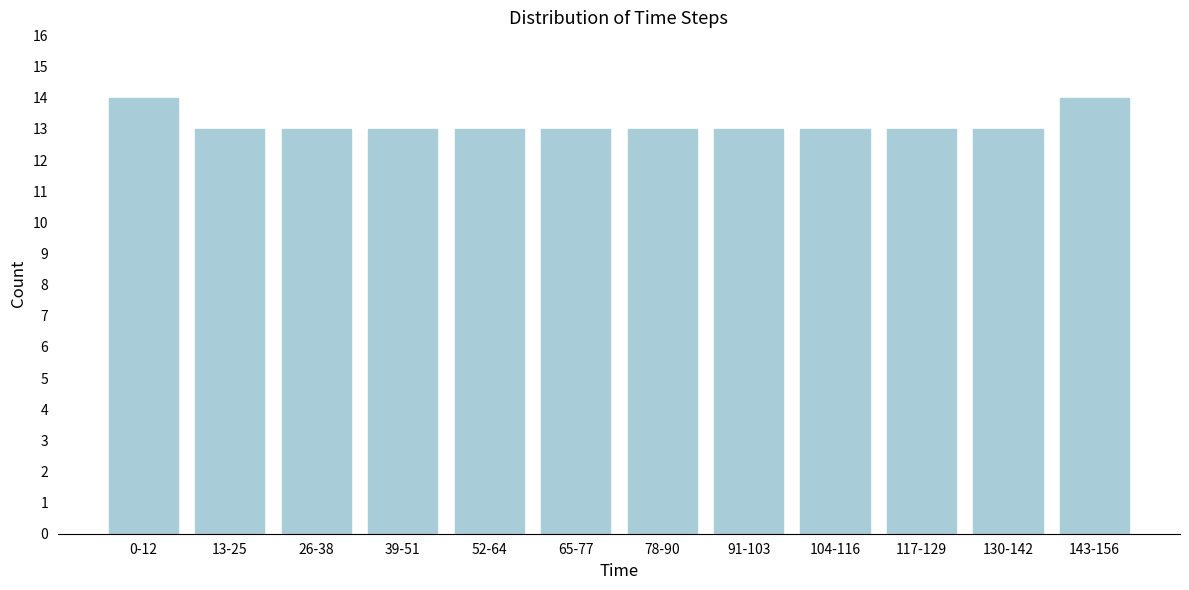

Reading left to right, list all the values displayed in this chart.

14	13	13	13	13	13	13	13	13	13	13	14